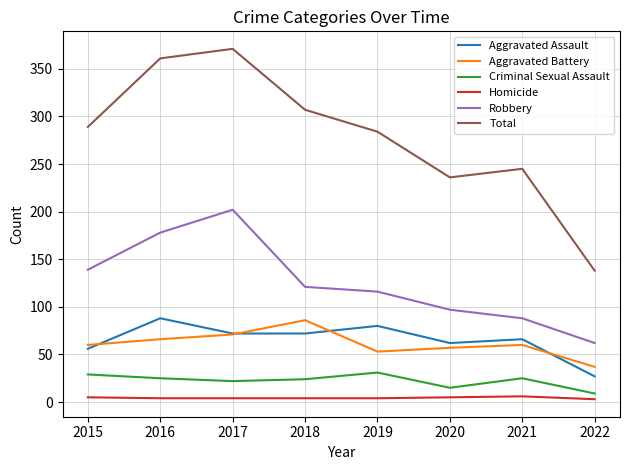

Is it true that Aggravated Assault equals 24 at 2015?

False